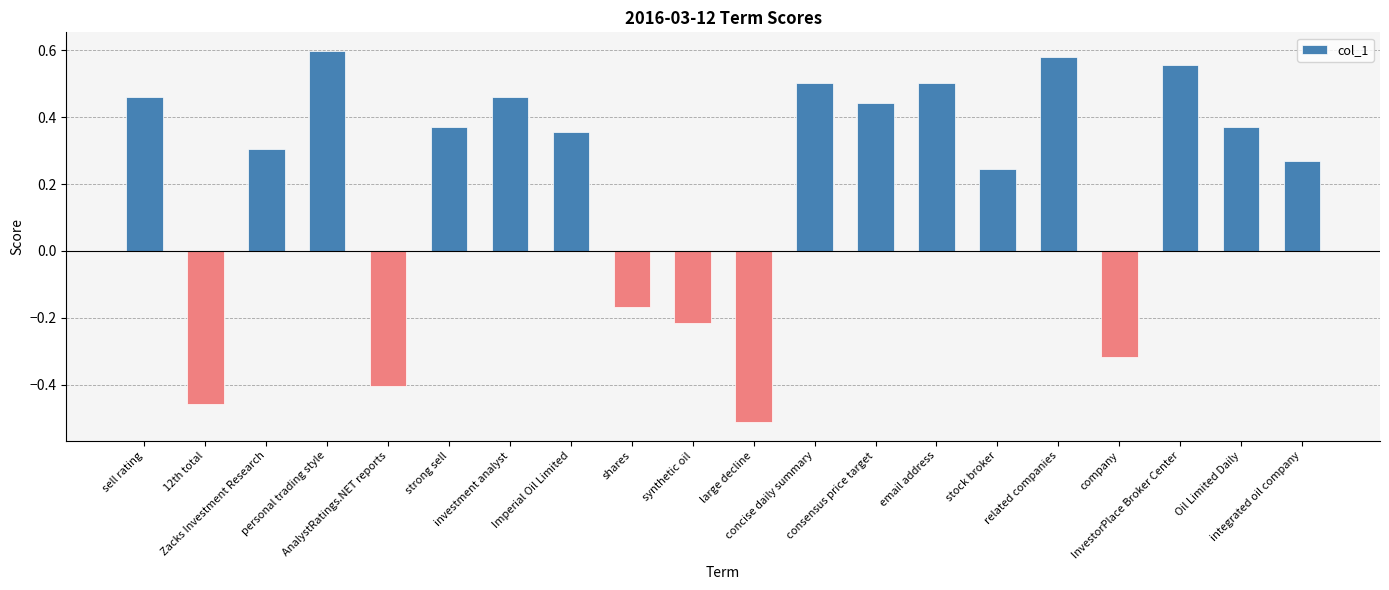

What is the difference between the maximum and minimum values?

1.1